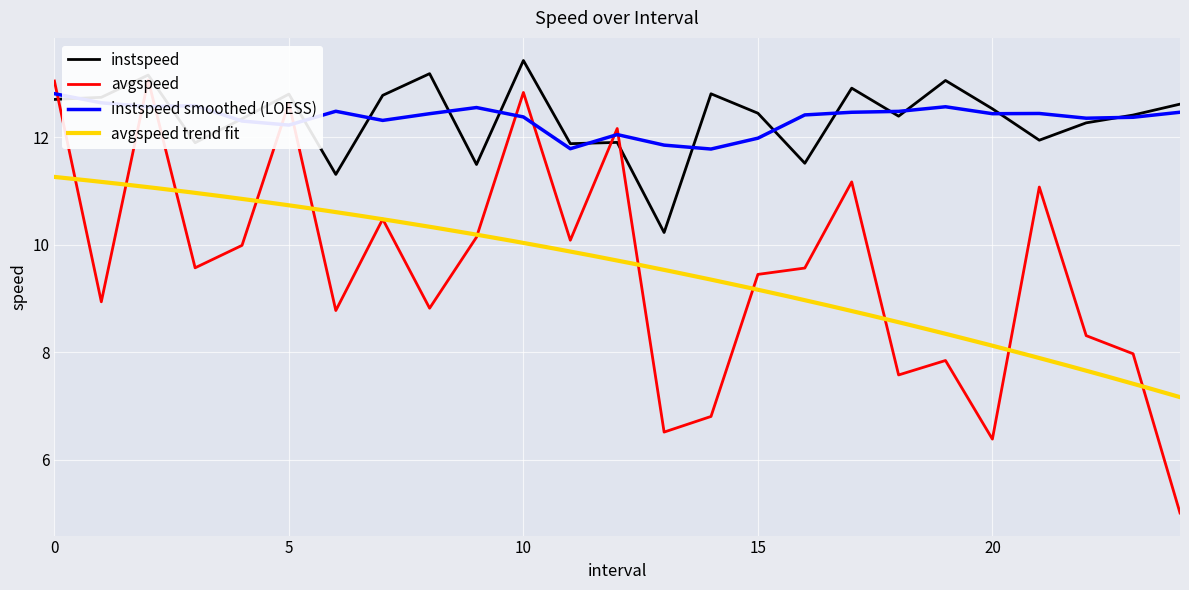

Reading left to right, list all the values displayed in this chart.

instspeed: 0.0=12.7	1.0=12.7	2.0=13.2	3.0=11.9	4.0=12.3	5.0=12.8	6.0=11.3	7.0=12.8	8.0=13.2	9.0=11.5	10.0=13.4	11.0=11.9	12.0=11.9	13.0=10.2	14.0=12.8	15.0=12.4	16.0=11.5	17.0=12.9	18.0=12.4	19.0=13.1	20.0=12.5	21.0=11.9	22.0=12.3	23.0=12.4	24.0=12.6
avgspeed: 0.0=13.0	1.0=8.9	2.0=13.1	3.0=9.6	4.0=10.0	5.0=12.6	6.0=8.8	7.0=10.5	8.0=8.8	9.0=10.1	10.0=12.8	11.0=10.1	12.0=12.2	13.0=6.5	14.0=6.8	15.0=9.4	16.0=9.6	17.0=11.2	18.0=7.6	19.0=7.8	20.0=6.4	21.0=11.1	22.0=8.3	23.0=8.0	24.0=5.0